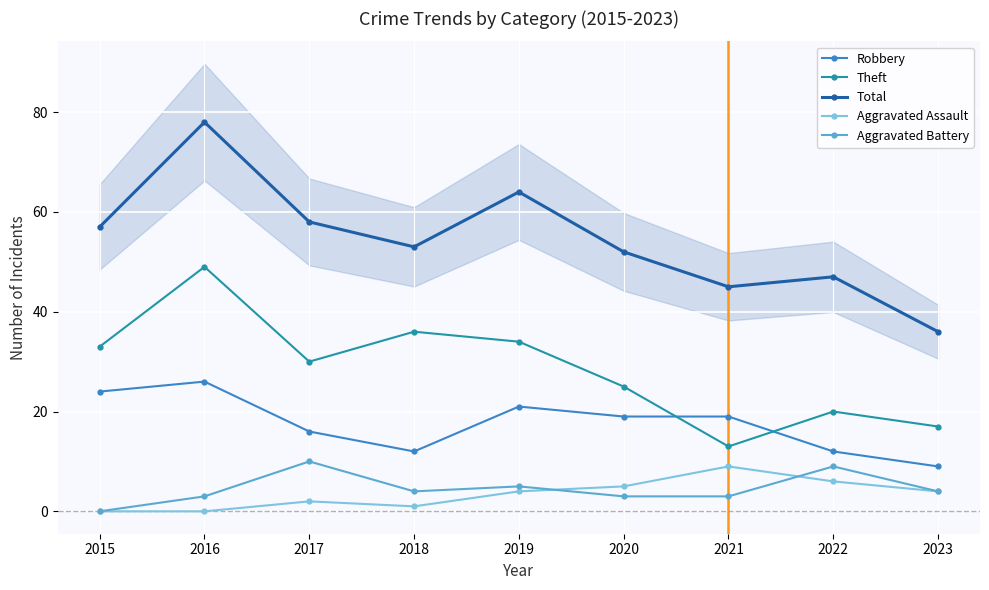

What is the difference between the Aggravated Assault values at 2020 and 2016?

5